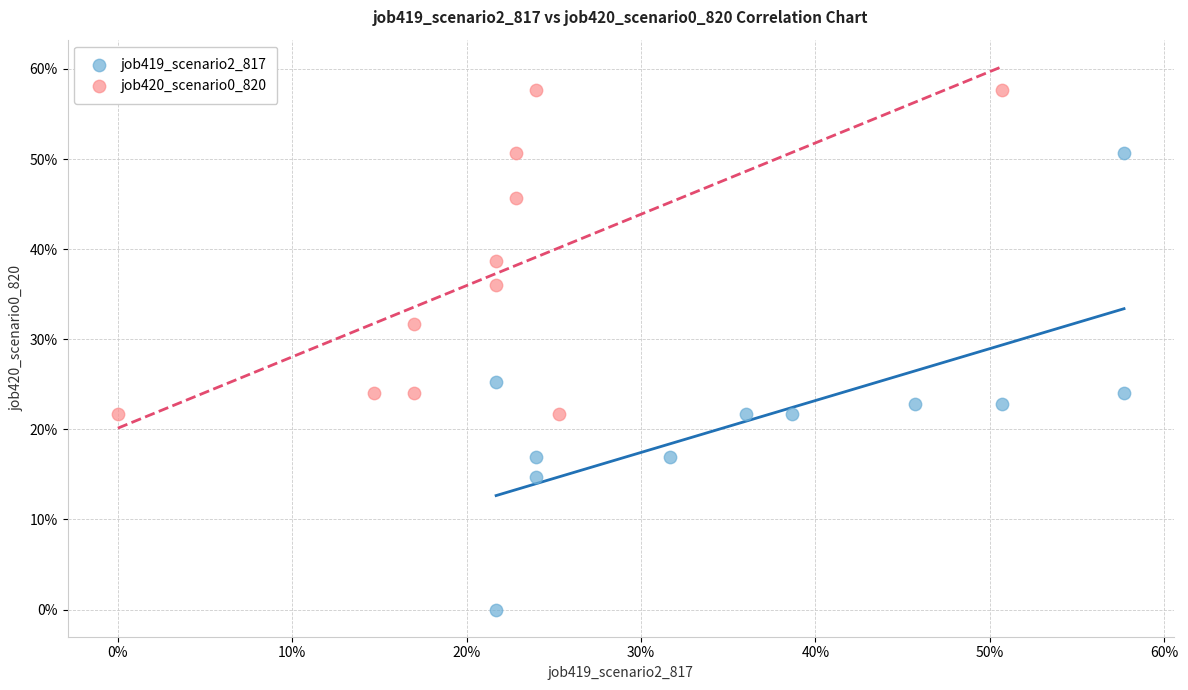

What are all the series names shown in the legend?

job419_scenario2_817, job420_scenario0_820